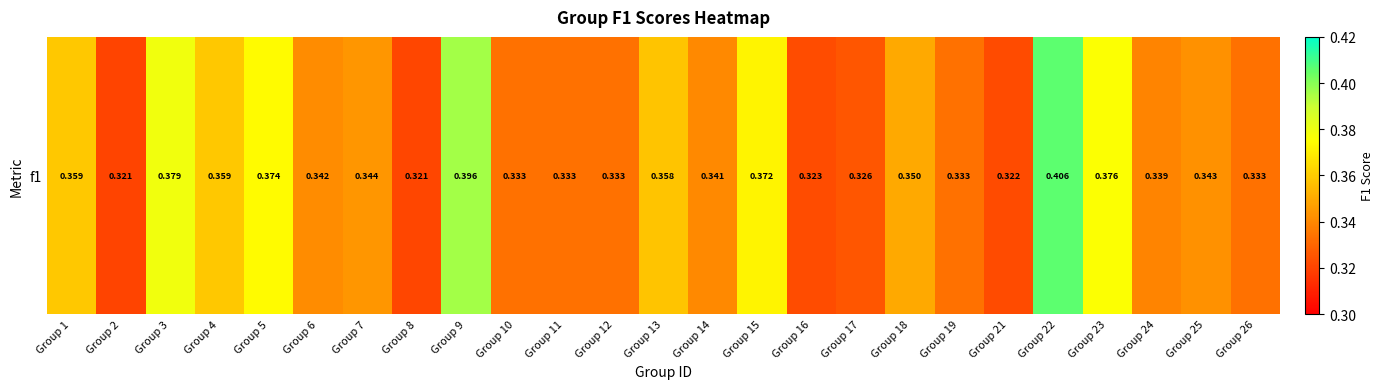

Is it true that the value at Group 19 is 0.3?

True